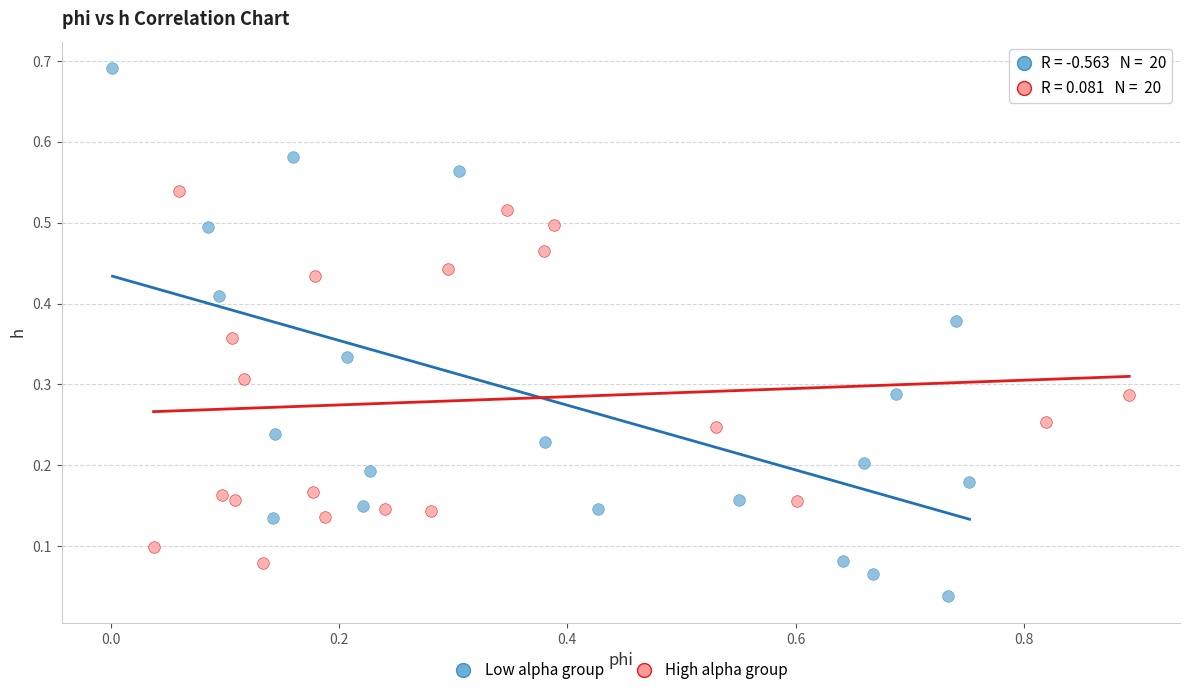

Which series reaches the maximum Y coordinate?

Low alpha group